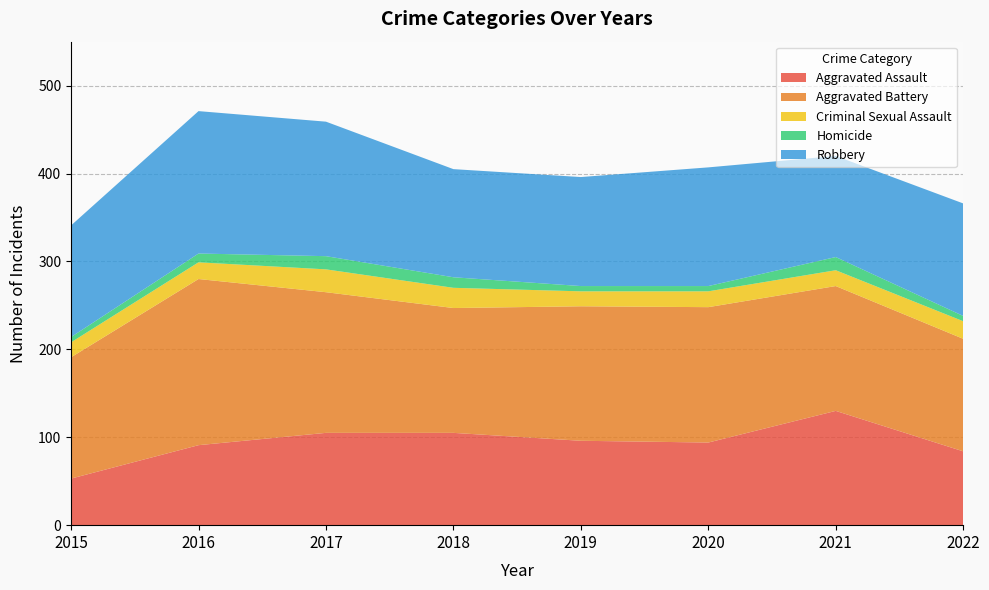

Reading right to left, what are all the values shown in this chart?

Aggravated Assault: 2022=84	2021=130	2020=94	2019=96	2018=105	2017=105	2016=91	2015=53
Aggravated Battery: 2022=128	2021=142	2020=154	2019=153	2018=142	2017=160	2016=189	2015=138
Criminal Sexual Assault: 2022=20	2021=18	2020=18	2019=17	2018=23	2017=26	2016=19	2015=17
Homicide: 2022=6	2021=15	2020=6	2019=6	2018=12	2017=15	2016=10	2015=6
Robbery: 2022=128	2021=115	2020=135	2019=124	2018=123	2017=153	2016=162	2015=127